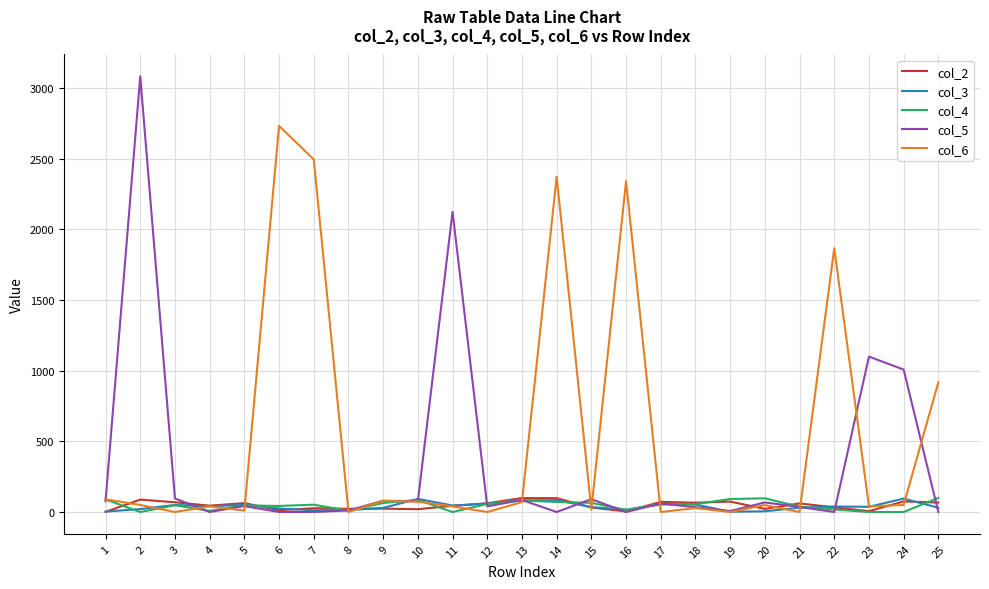

True or false: col_3 has a value of 2.0 at 19.

True